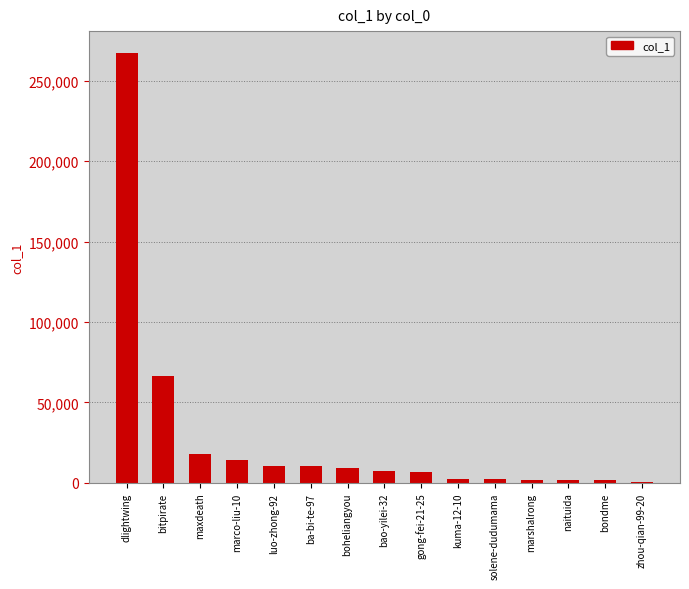

What is the greatest value displayed?

267409